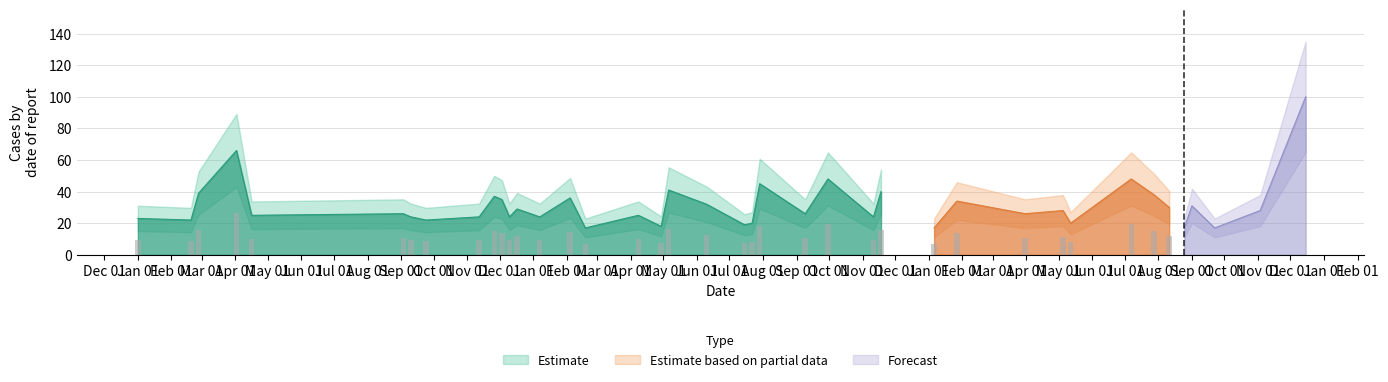

Reading left to right, what are all the values shown in this chart?

23	22	39	66	25	26	24	22	24	37	35	24	29	24	36	17	25	18	41	32	19	20	45	26	48	24	40	17	34	26	28	20	48	38	30	17	31	17	28	100